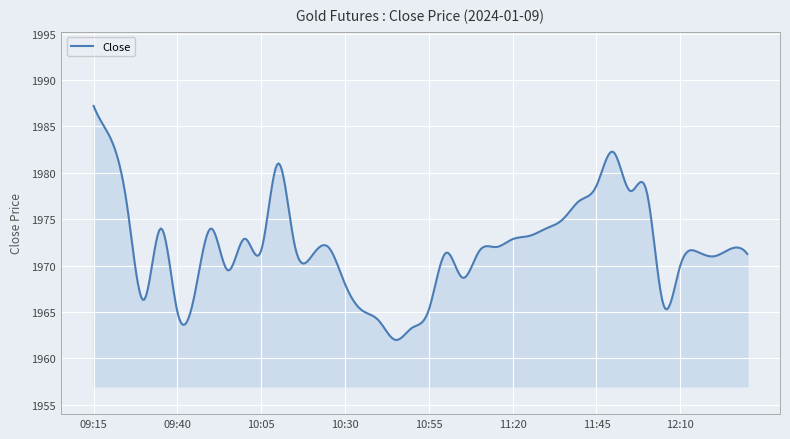

What is the maximum value shown in the chart?

1987.2